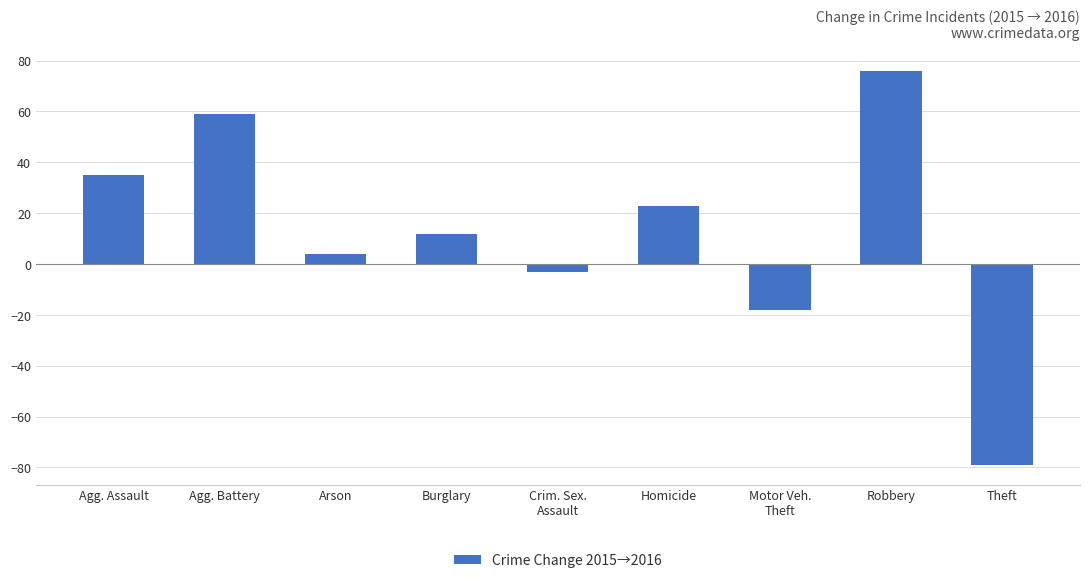

What is the label of the 5th bar from the left?

Crim. Sex.
Assault